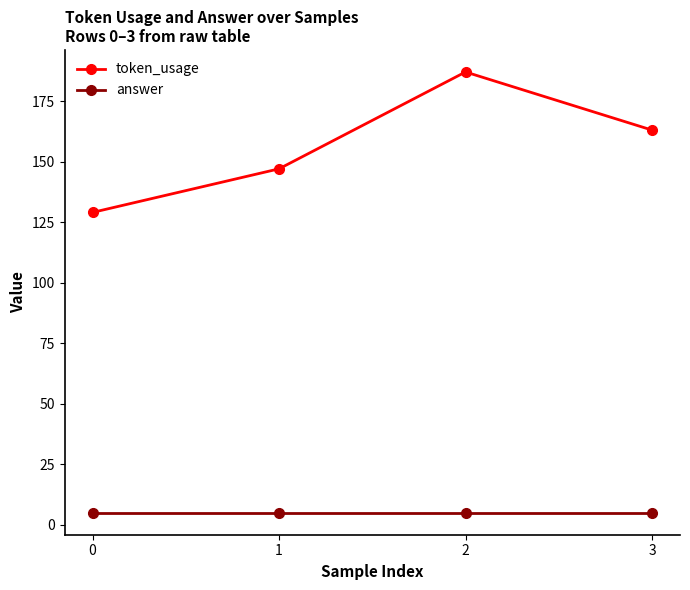

Reading left to right, list all the values displayed in this chart.

token_usage: 129	147	187	163
answer: 5	5	5	5